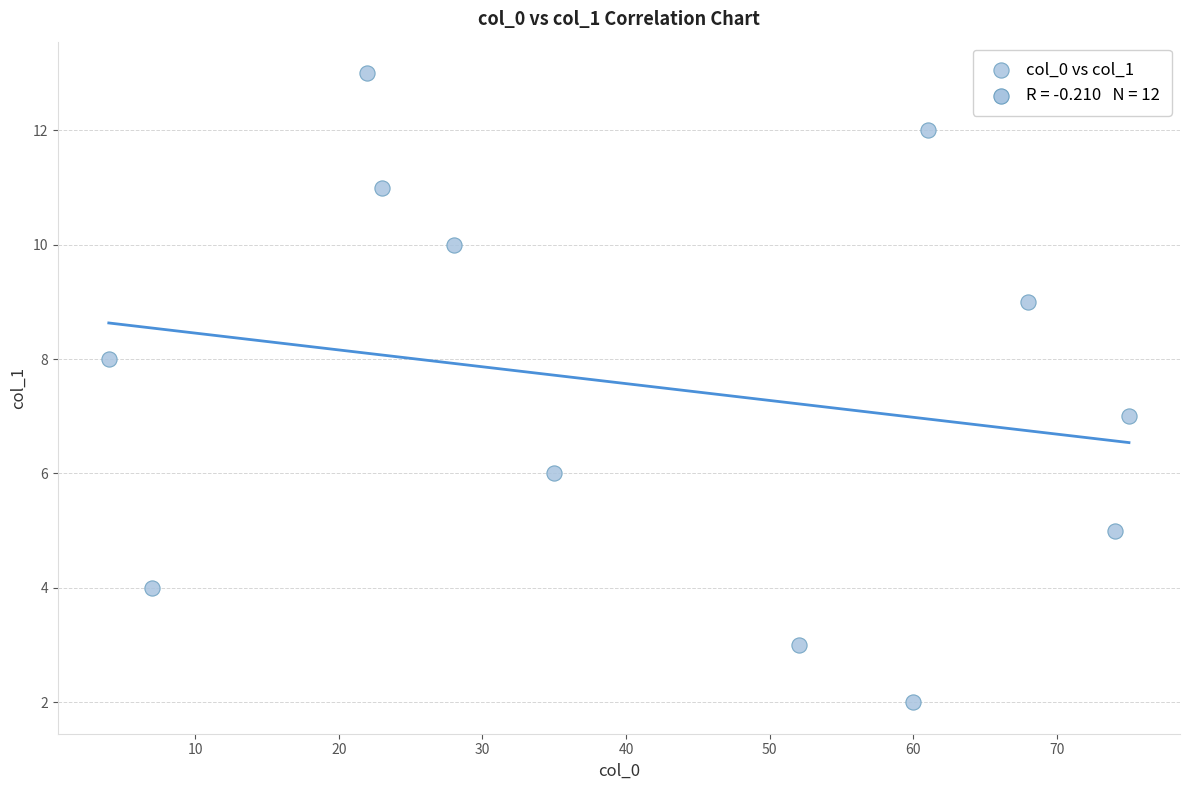

What is the range of X values (max minus min)?

71.0